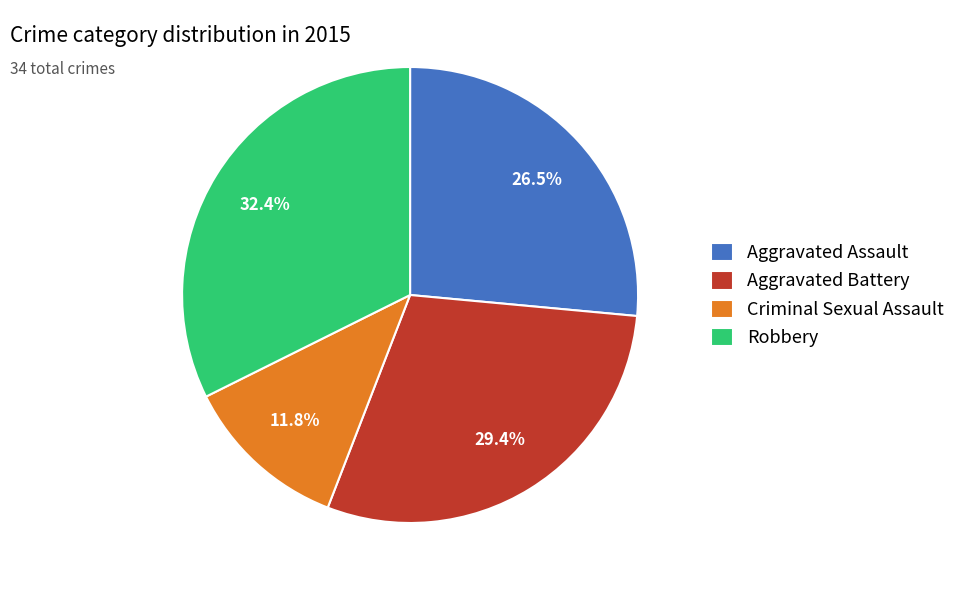

Does any single category account for the majority?

No